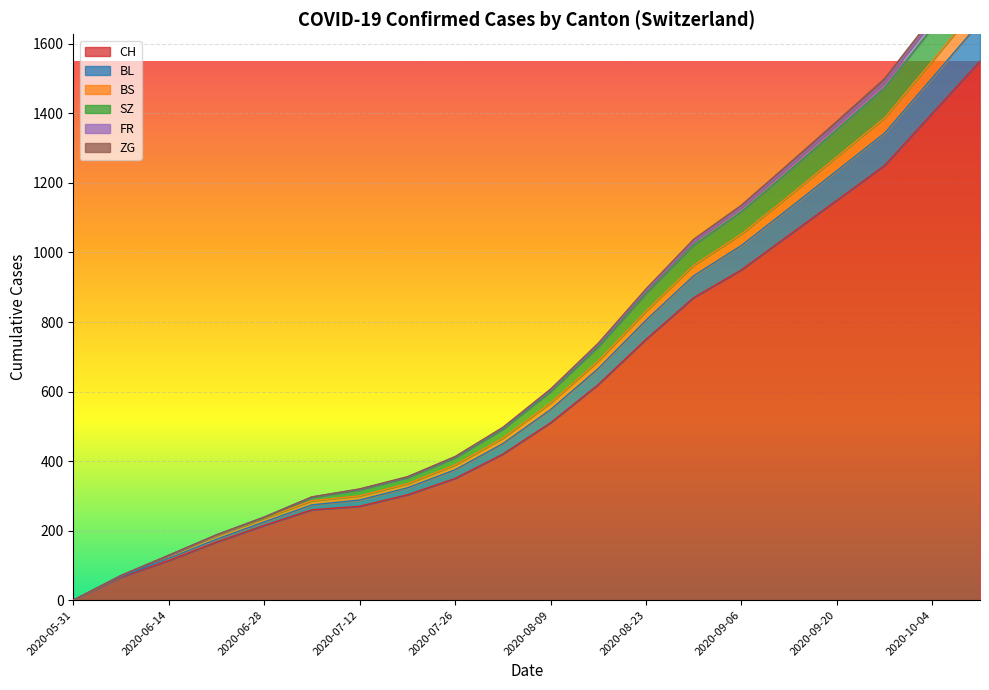

What is the label of the 1st point from the right?

2020-10-11